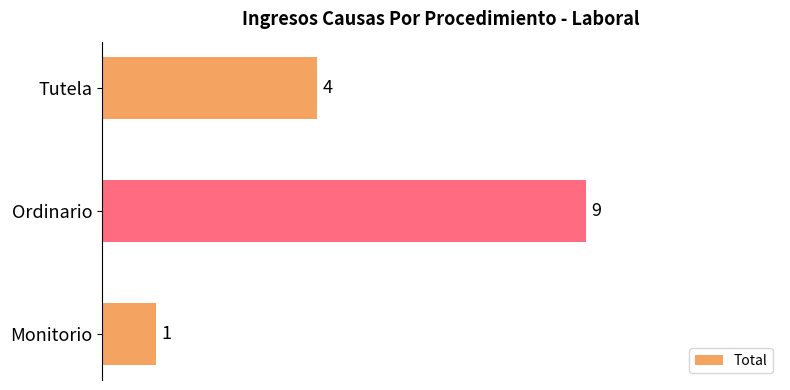

What is the difference between the maximum and second lowest values?

5